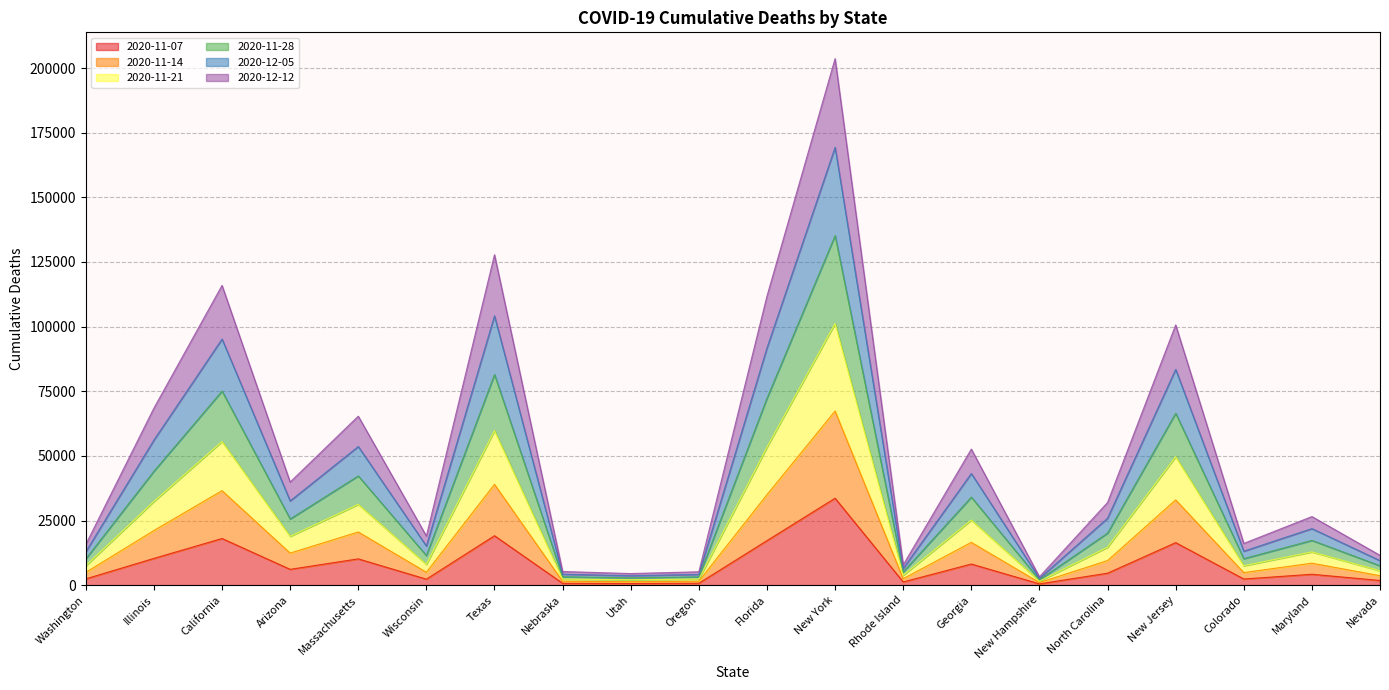

True or false: 2020-11-07 has more than 0 points higher than both neighbors.

True